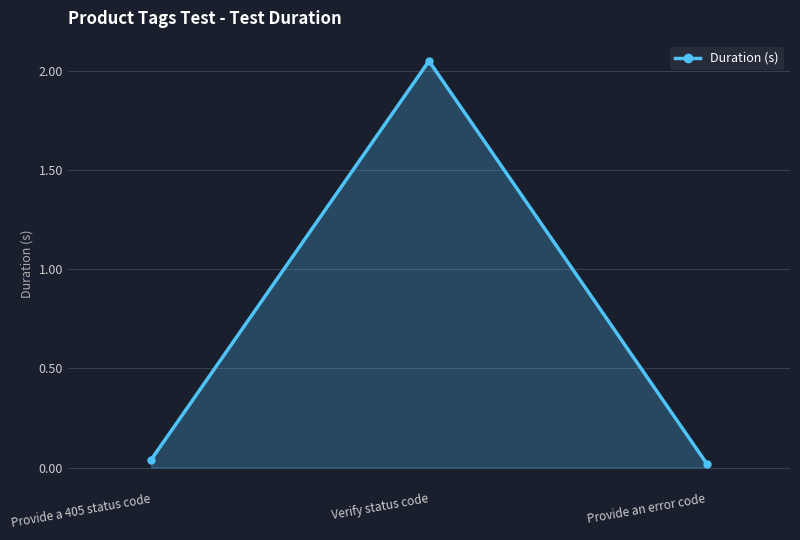

Between Provide an error code and Verify status code, which is larger?

Verify status code